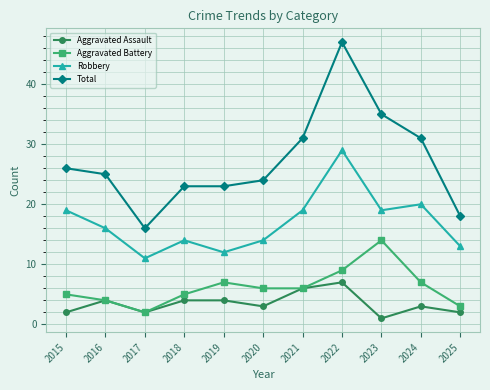

How many values in the Robbery series are below 16?

5